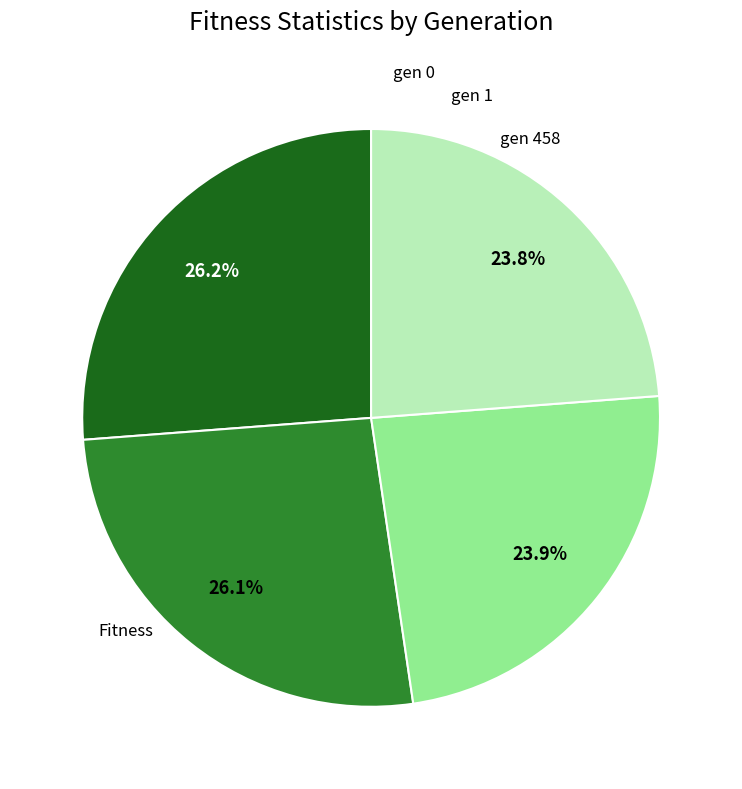

Does any single category account for the majority?

No